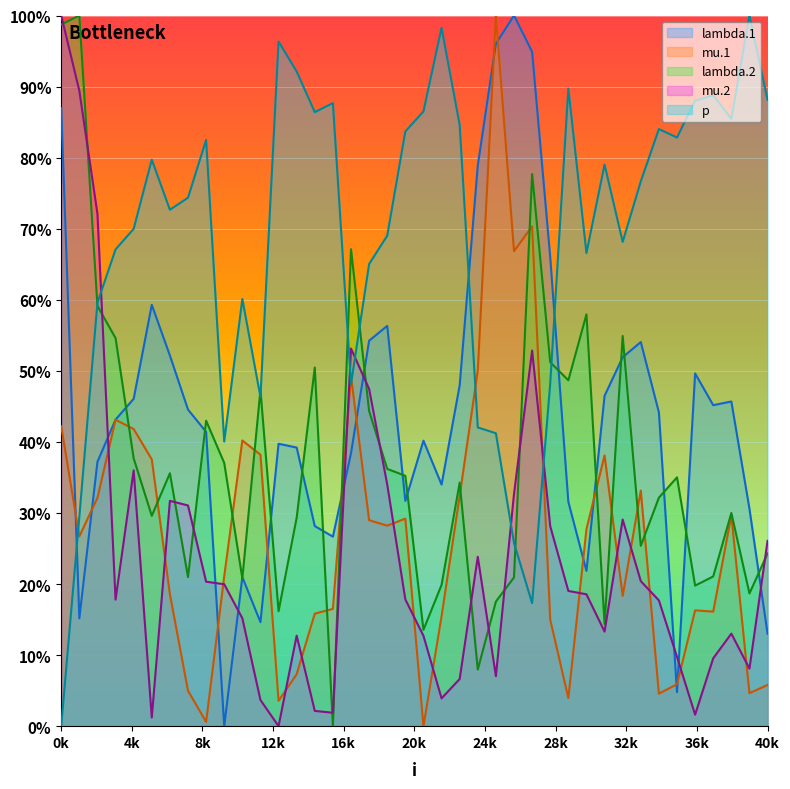

What is the value of the mu.2 point at the 4th from the left?

17.8